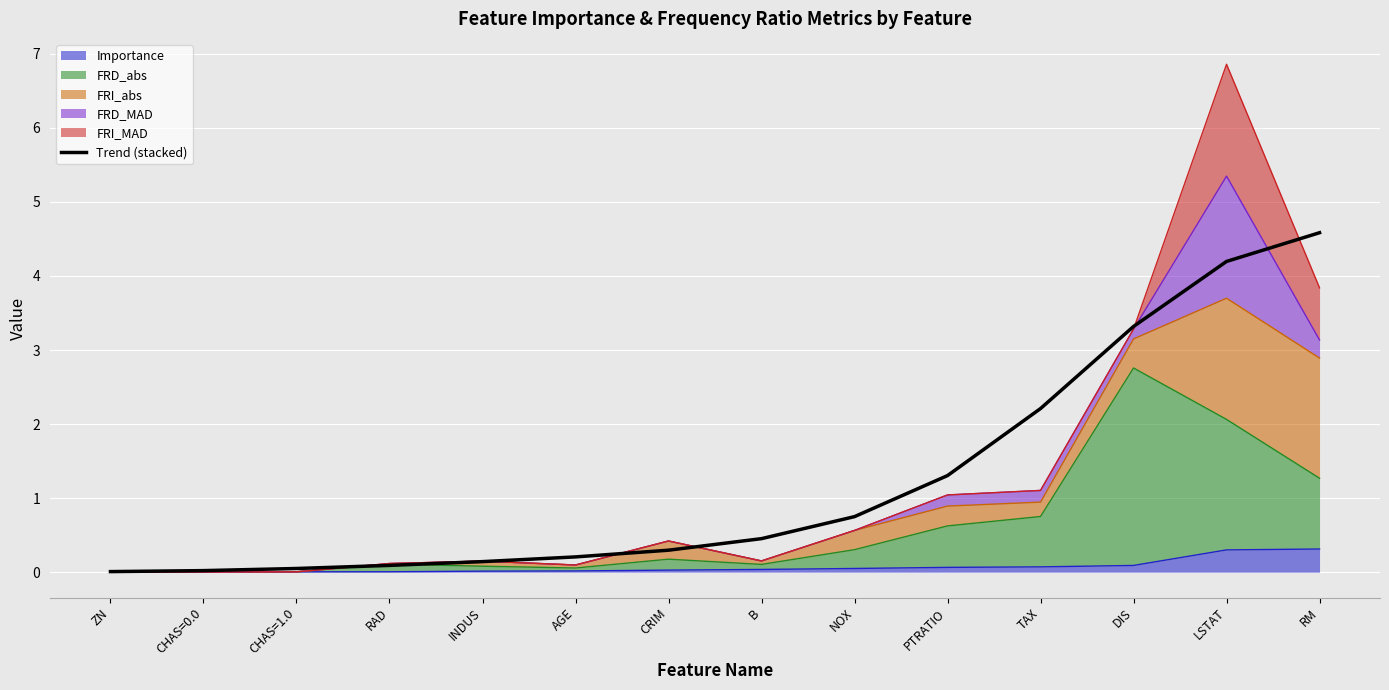

Rank the categories by value from highest to lowest.

RM, LSTAT, DIS, TAX, PTRATIO, NOX, B, CRIM, AGE, INDUS, RAD, CHAS=1.0, CHAS=0.0, ZN